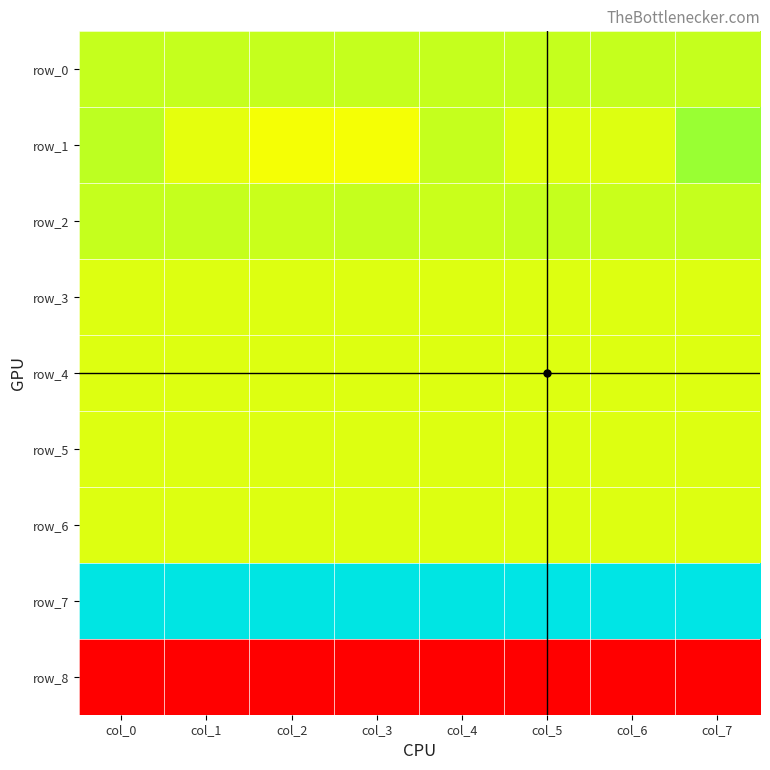

Rank the series at col_0 from highest to lowest value.

row_7, row_1, row_0, row_2, row_3, row_4, row_5, row_6, row_8